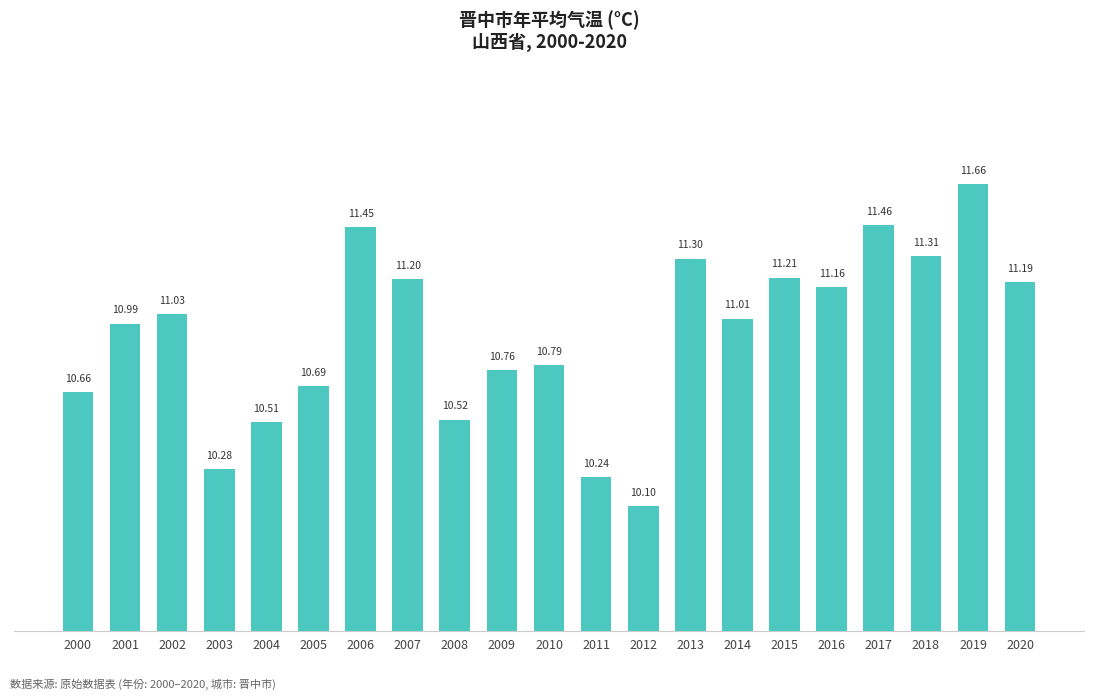

List the labels in order of value, smallest first.

2012, 2011, 2003, 2004, 2008, 2000, 2005, 2009, 2010, 2001, 2014, 2002, 2016, 2020, 2007, 2015, 2013, 2018, 2006, 2017, 2019